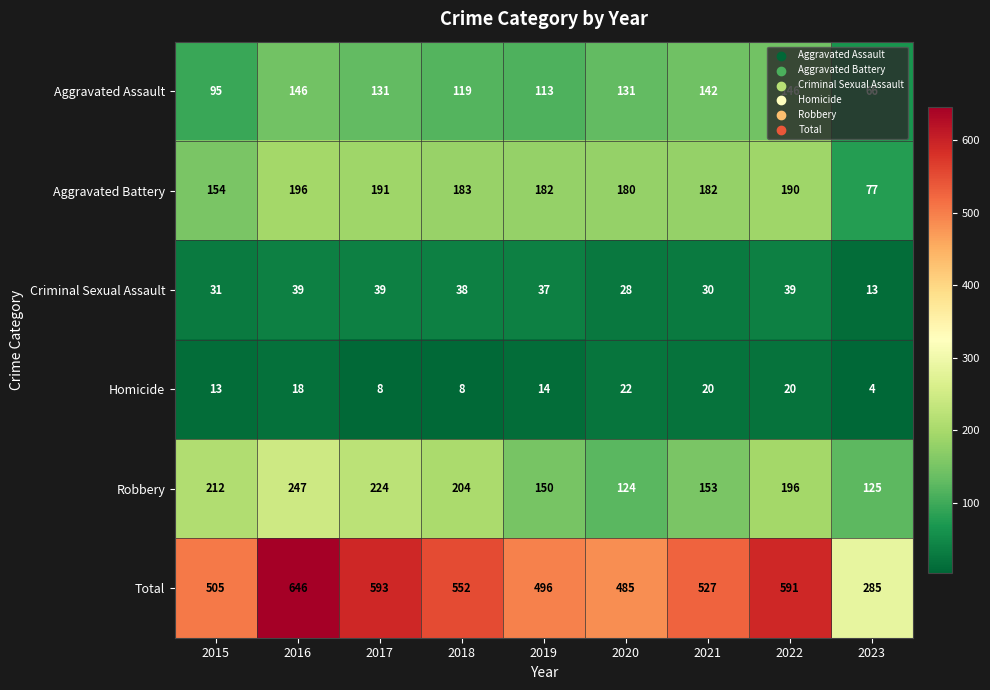

Which series changed the most between 2017 and 2022?

Robbery